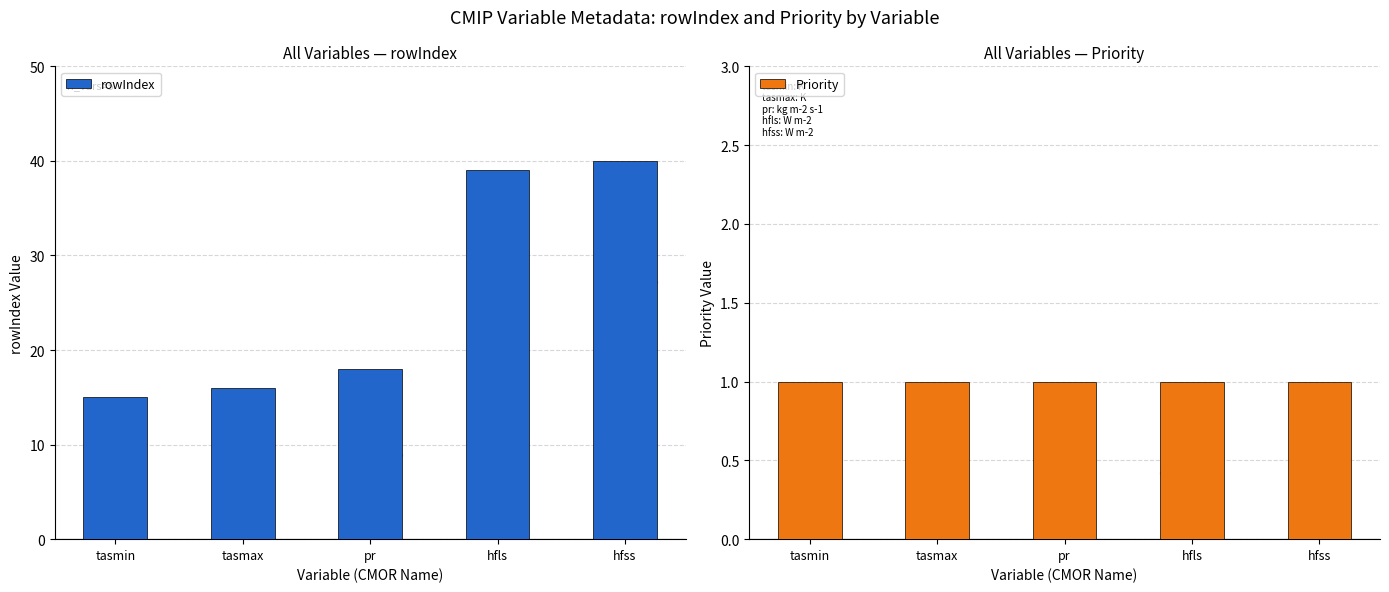

Which series has the largest Y range (max minus min)?

rowIndex